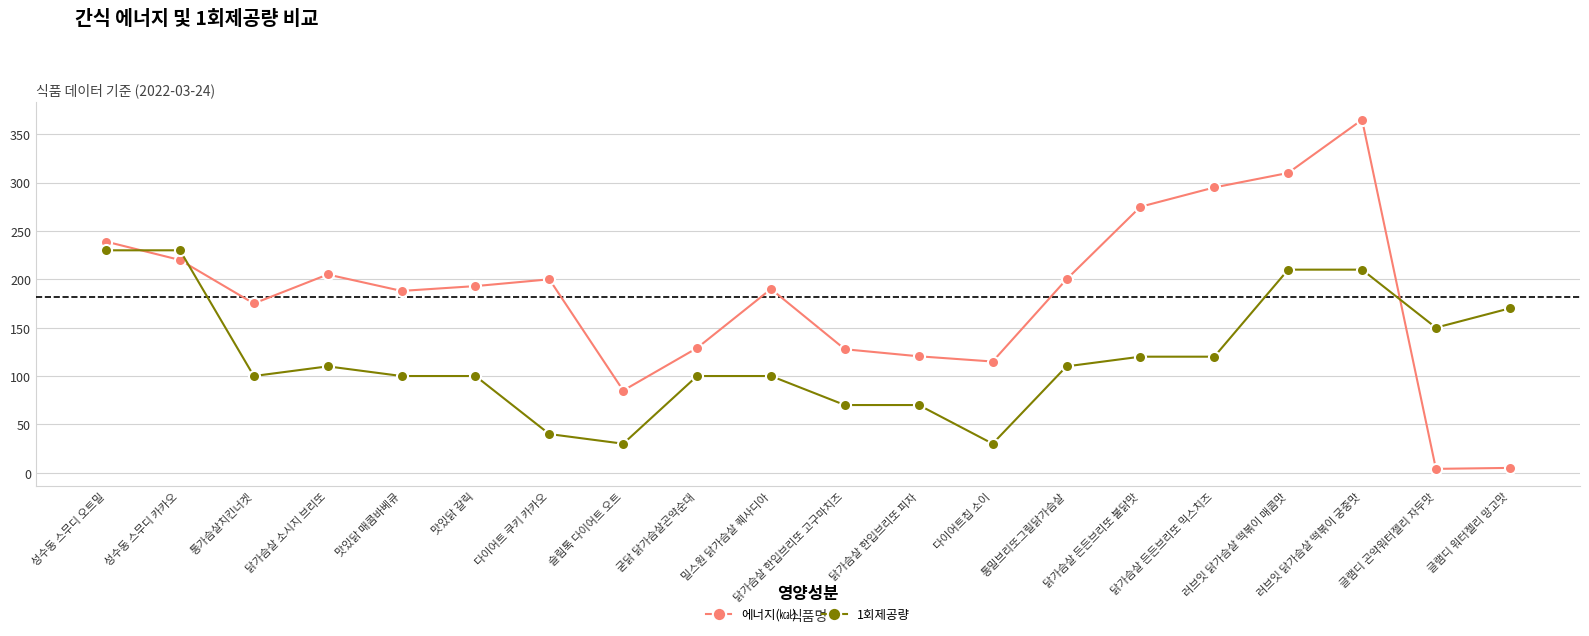

What is the average value of the 에너지(㎉) series?

182.1